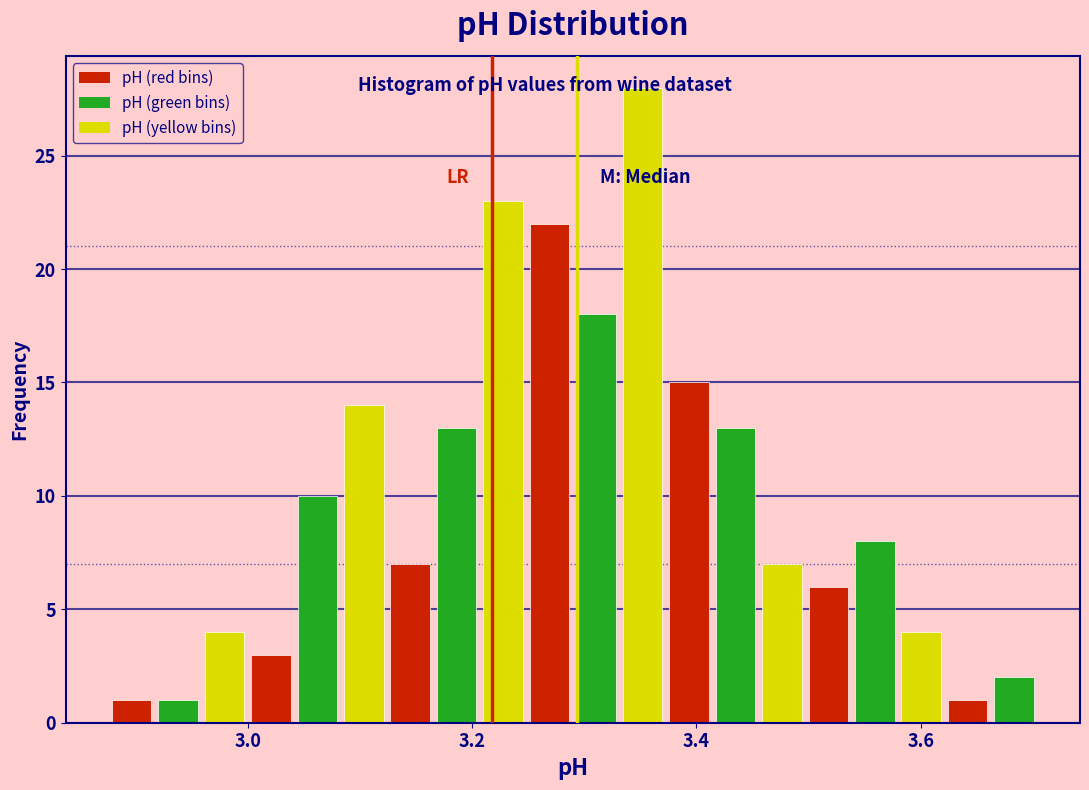

Around what value on the x-axis is the tallest bar? Give the approximate position of its centre, as read against the axis.

3.36